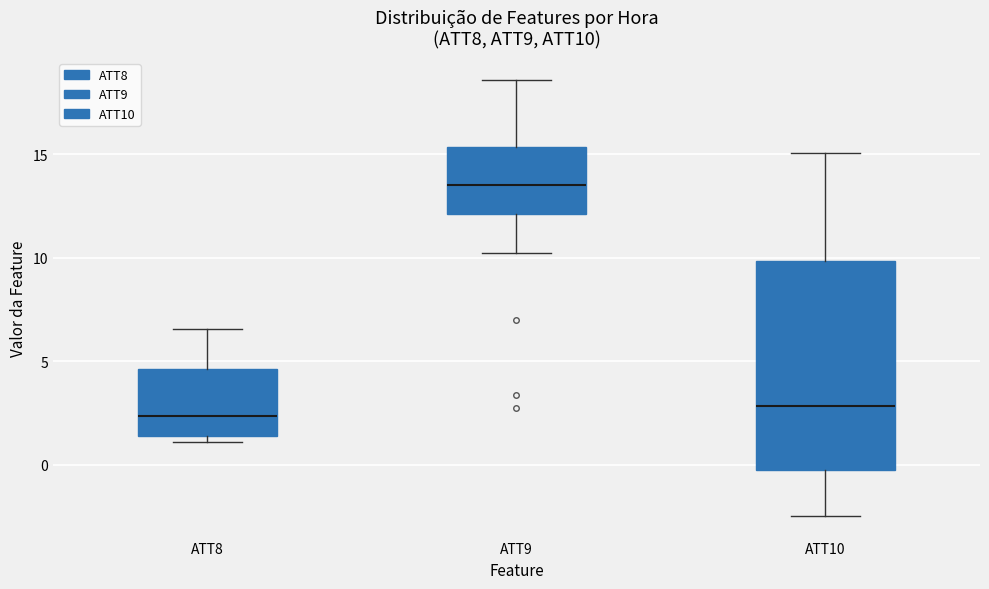

Where is the lower edge of the box for ATT8 on the y-axis? The values are not printed on the chart, so give them approximately, as read against the axis.

1.5